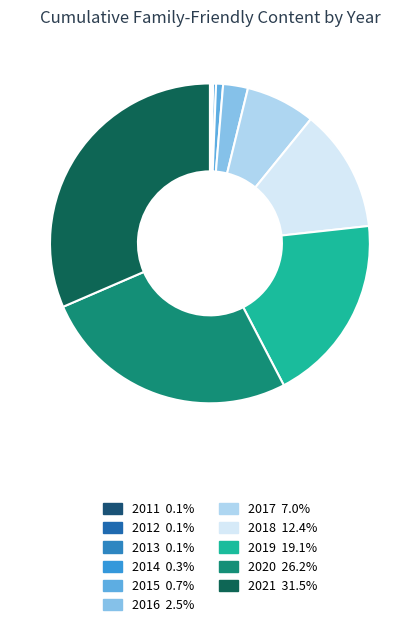

What percentage is the 2019 slice, to the nearest percent?

19%